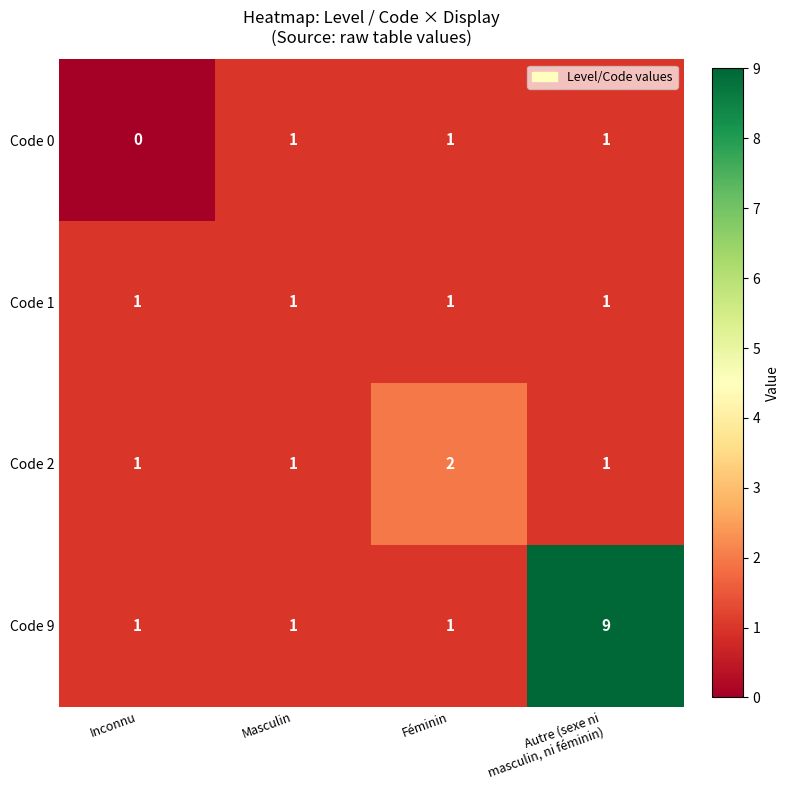

The Code 1 series shows 1 at Masculin. True or false?

True